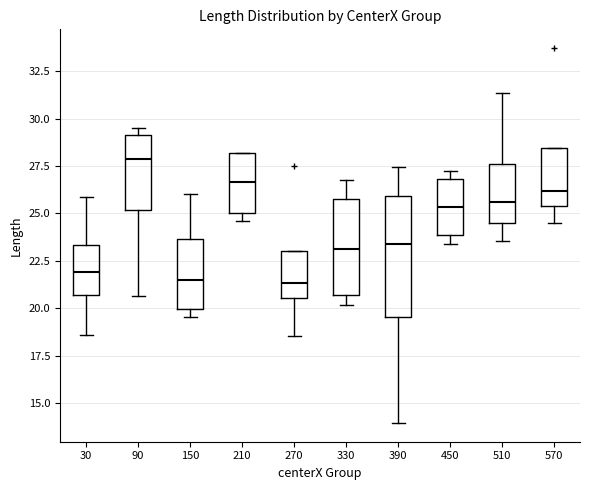

Reading left to right, read every box against the y-axis: the position of its median line, the range the box covers, and the ends of its whiskers. The values are not printed on the chart, so give them approximately, as read against the axis.

30: median 22.0, box 20.5 to 23.5, whiskers 18.5 to 26.0
90: median 28.0, box 25.0 to 29.0, whiskers 20.5 to 29.5
150: median 21.5, box 20.0 to 23.5, whiskers 19.5 to 26.0
210: median 26.5, box 25.0 to 28.0, whiskers 24.5 to 28.0
270: median 21.5, box 20.5 to 23.0, whiskers 18.5 to 23.0
330: median 23.0, box 20.5 to 25.5, whiskers 20.0 to 26.5
390: median 23.5, box 19.5 to 26.0, whiskers 14.0 to 27.5
450: median 25.5, box 24.0 to 27.0, whiskers 23.5 to 27.5
510: median 25.5, box 24.5 to 27.5, whiskers 23.5 to 31.5
570: median 26.0, box 25.5 to 28.5, whiskers 24.5 to 28.5